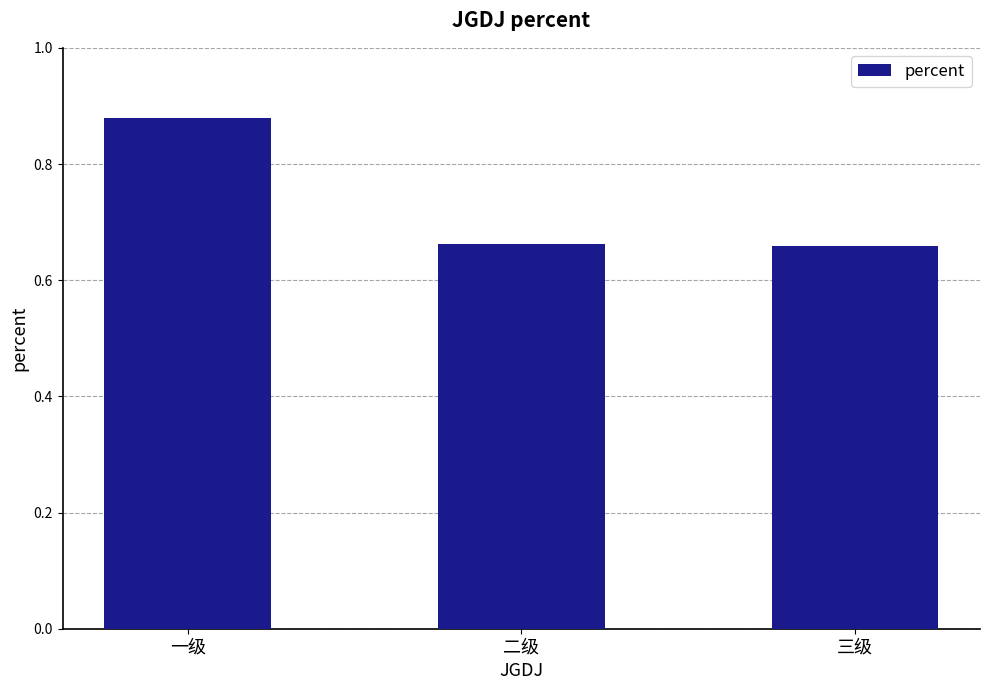

How many bars are there in total?

3